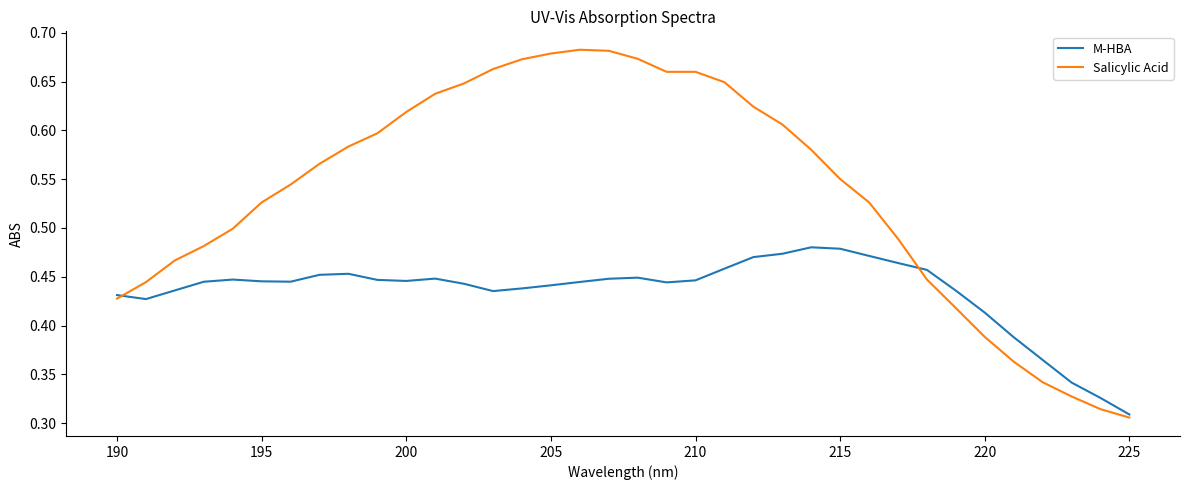

How many series are shown in this chart?

2